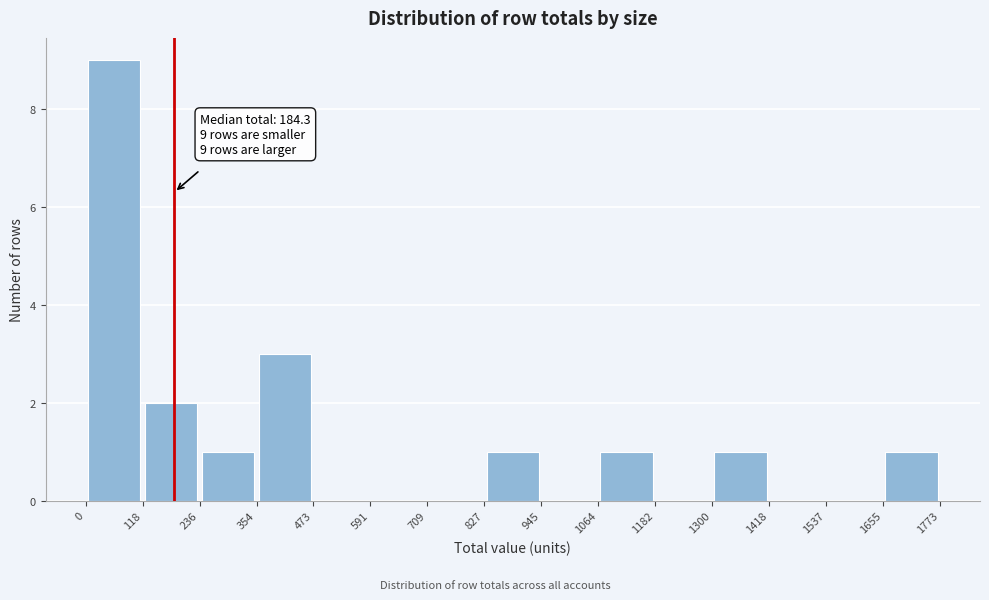

Over which range of the x-axis is the bar tallest?

0 to 118